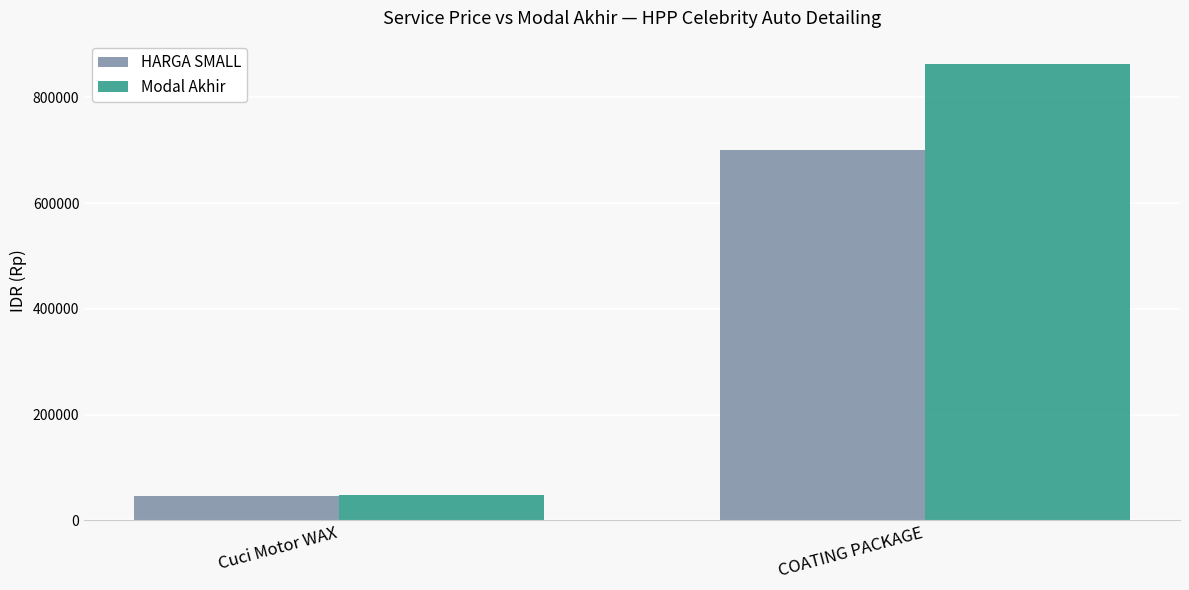

What are all the series names shown in the legend?

HARGA SMALL, Modal Akhir